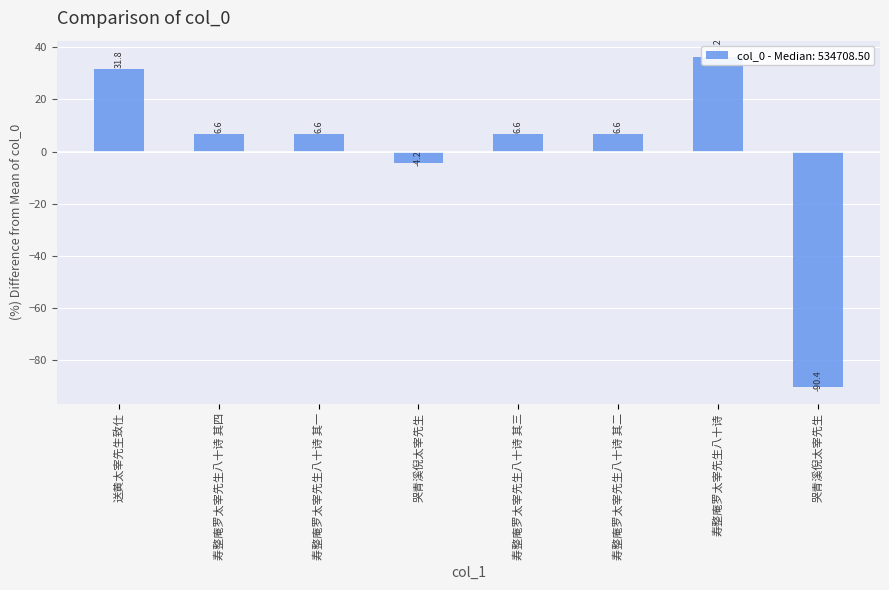

How many positive values are there?

6